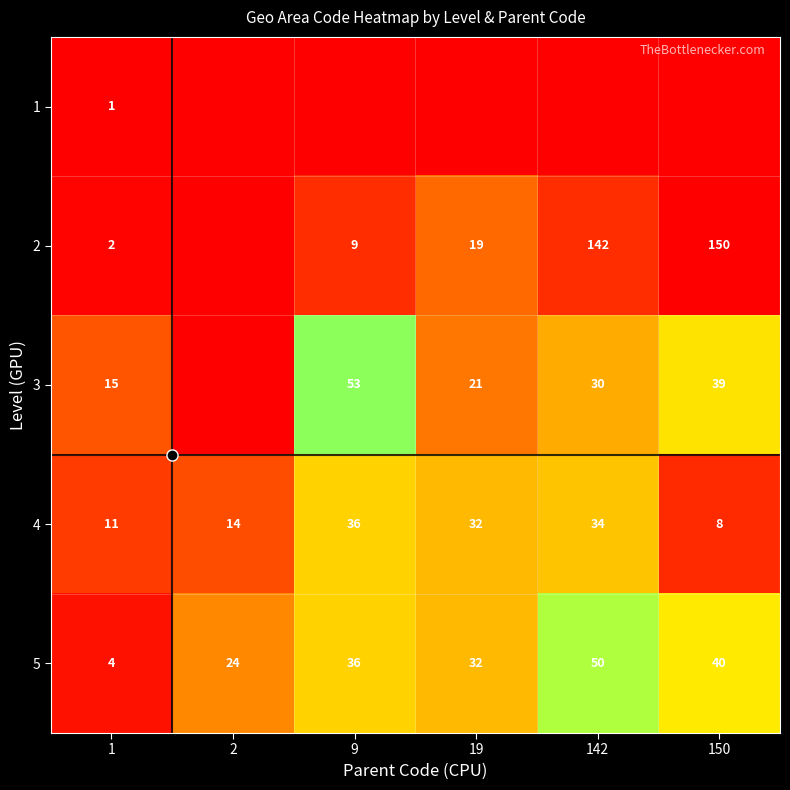

What is the lowest value of the 5 series?

4